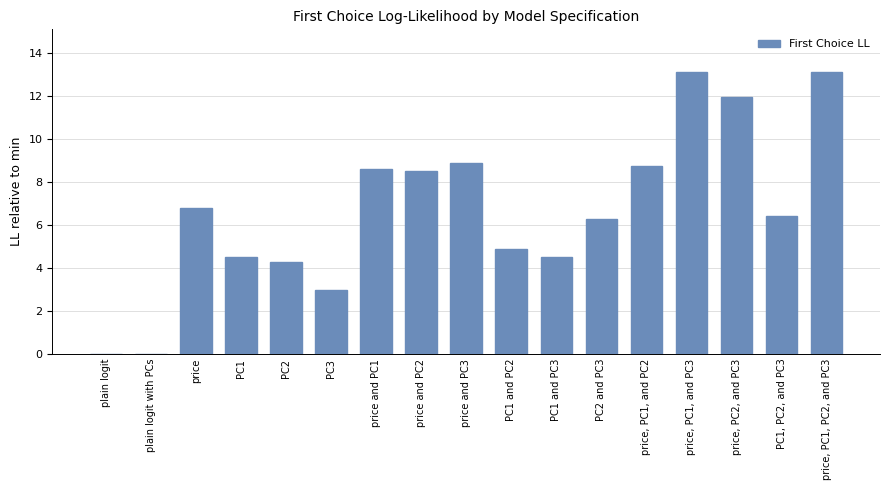

What is the change in value from price to PC1, PC2, and PC3?

-0.4